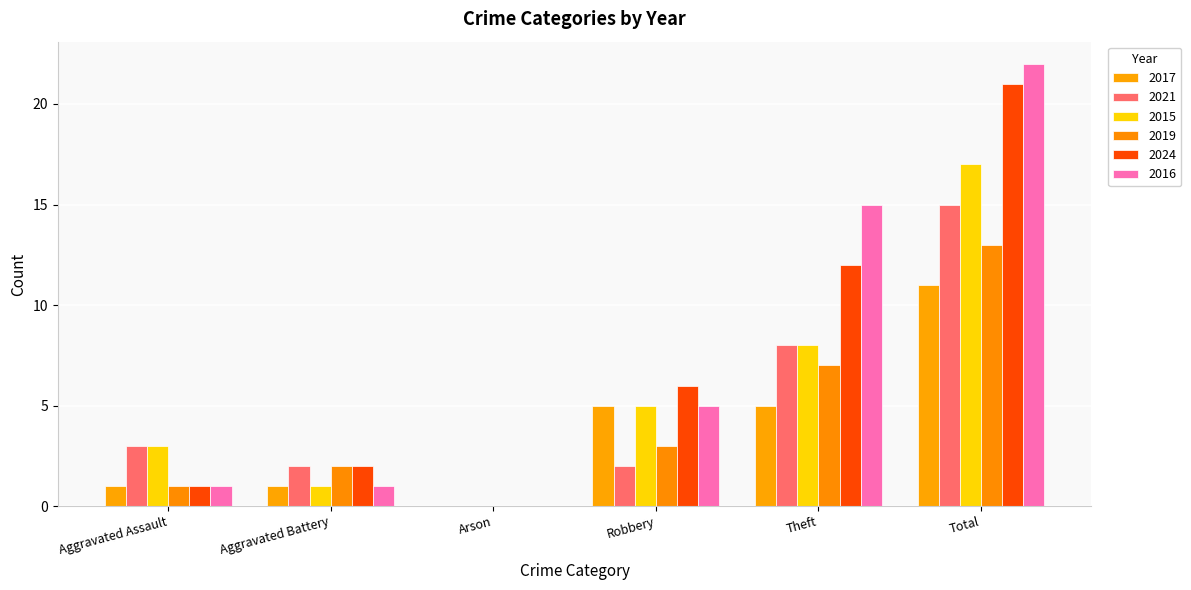

What are all the series names shown in the legend?

2017, 2021, 2015, 2019, 2024, 2016